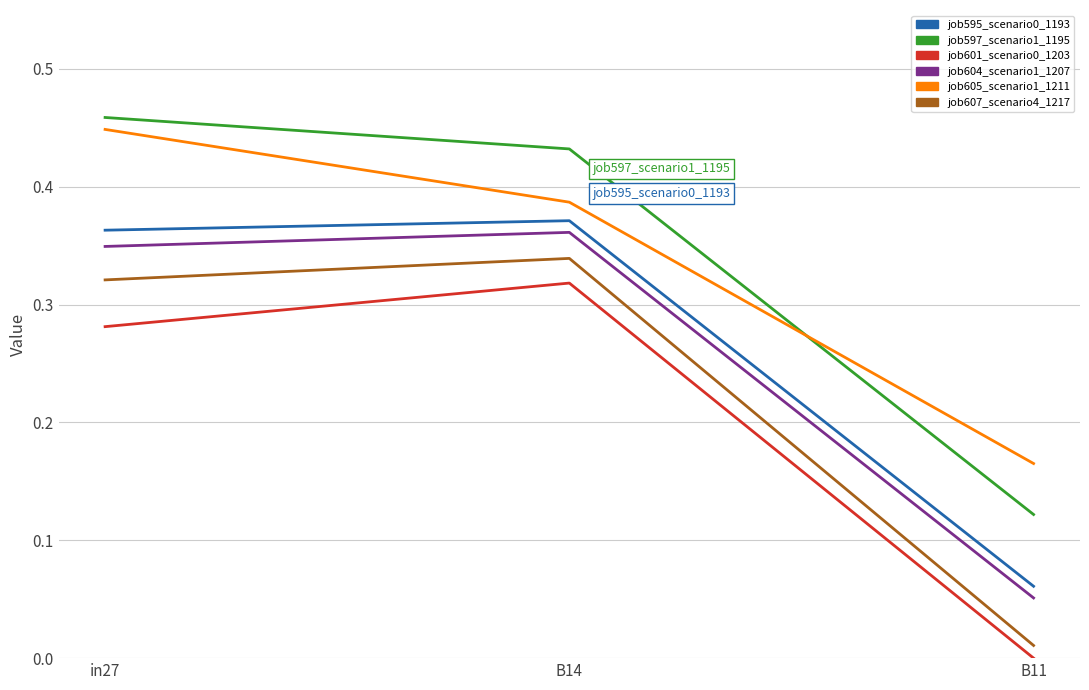

What is the total value across all series at in27?

2.2